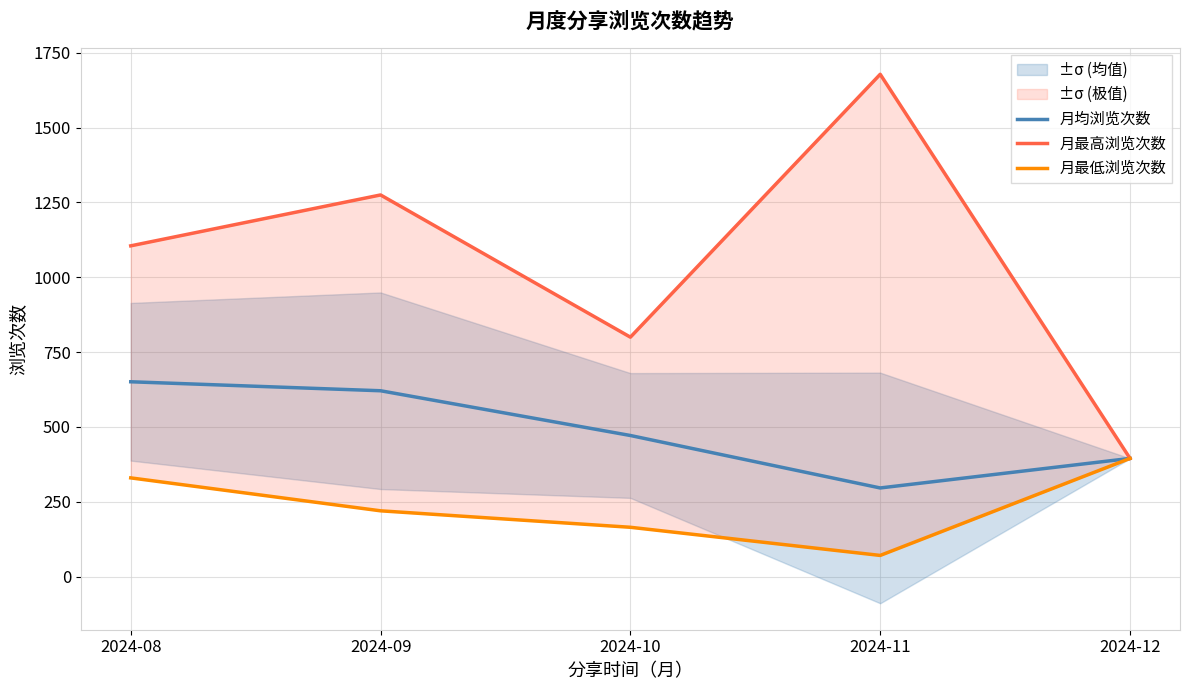

What are all the series names shown in the legend?

月均浏览次数, 月最高浏览次数, 月最低浏览次数